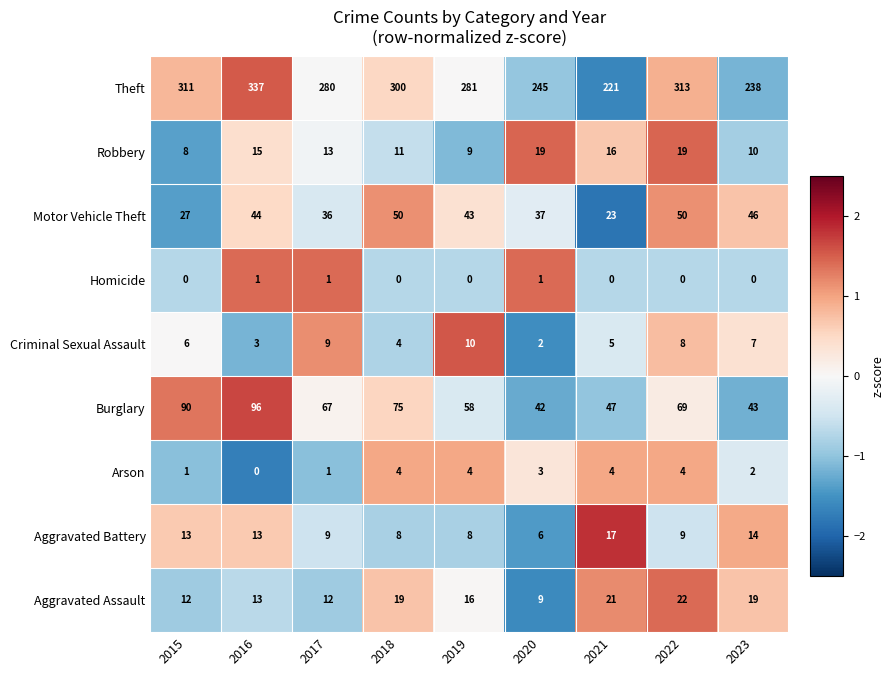

List the series in order of their peak value, highest first.

Theft, Burglary, Motor Vehicle Theft, Aggravated Assault, Robbery, Aggravated Battery, Criminal Sexual Assault, Arson, Homicide